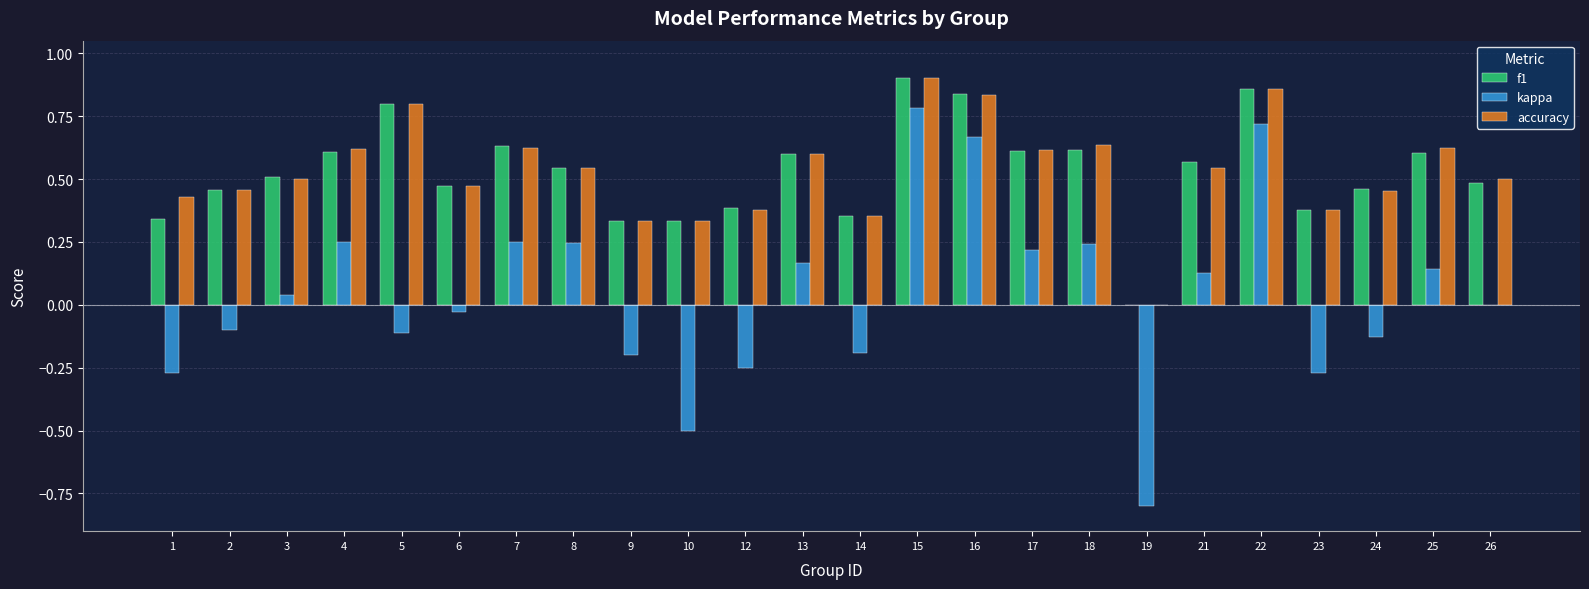

How many accuracy values are between 0 and 1?

24